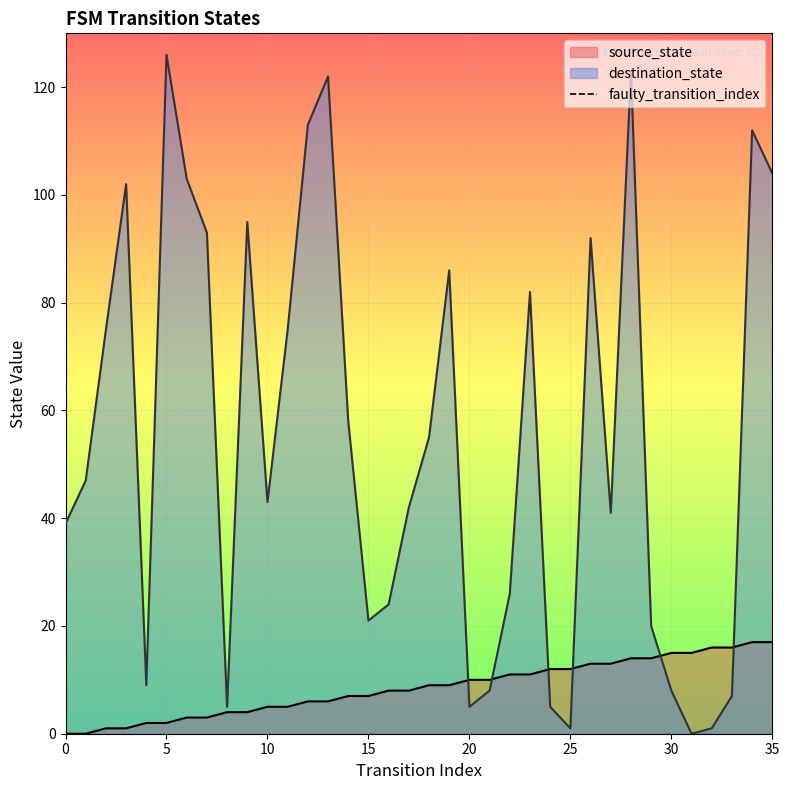

What is the maximum value for source_state?

17